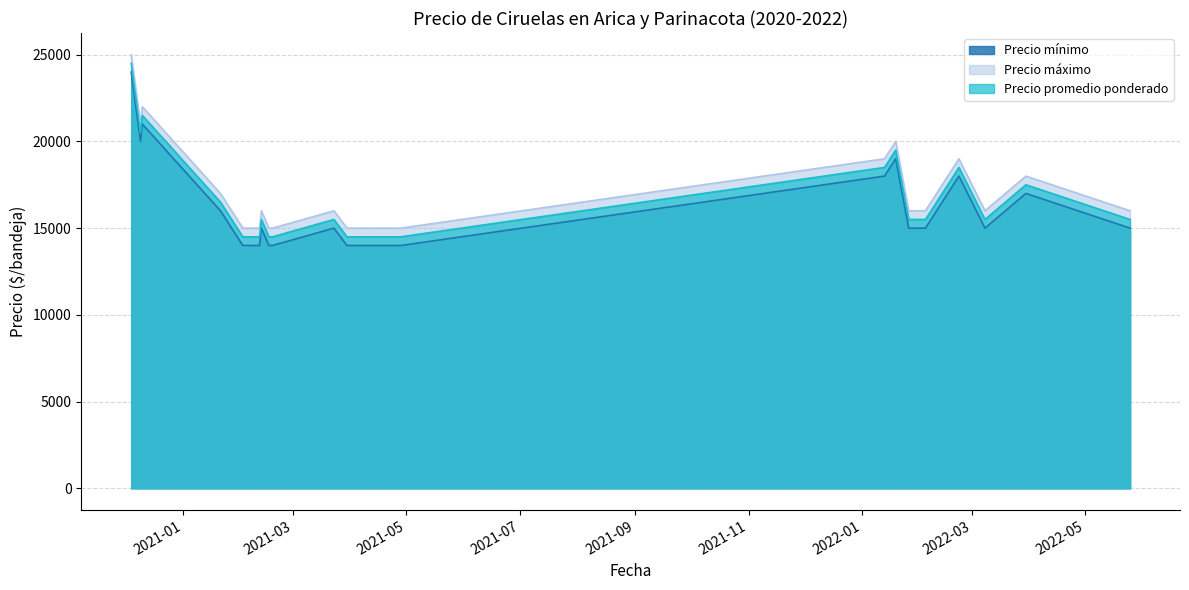

List the series in order of their peak value, lowest first.

Precio mínimo, Precio promedio ponderado, Precio máximo